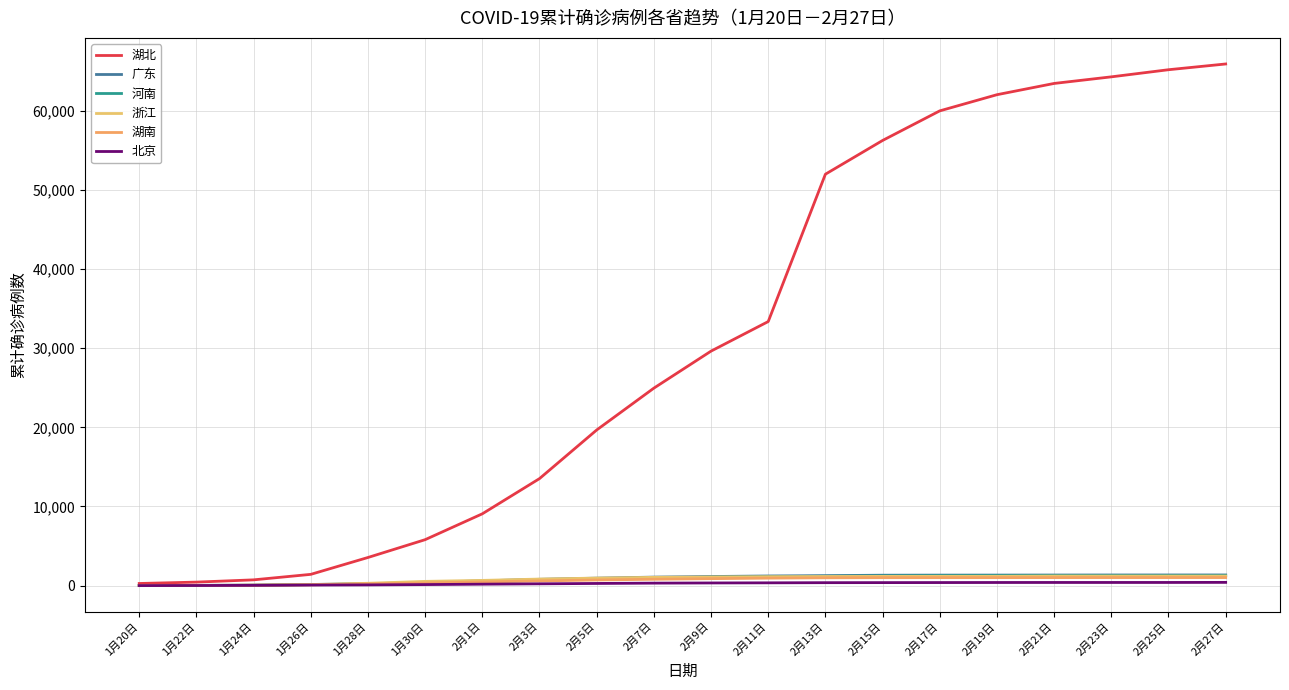

What is the approximate value of 广东 at 1月30日, to the nearest 50?

400